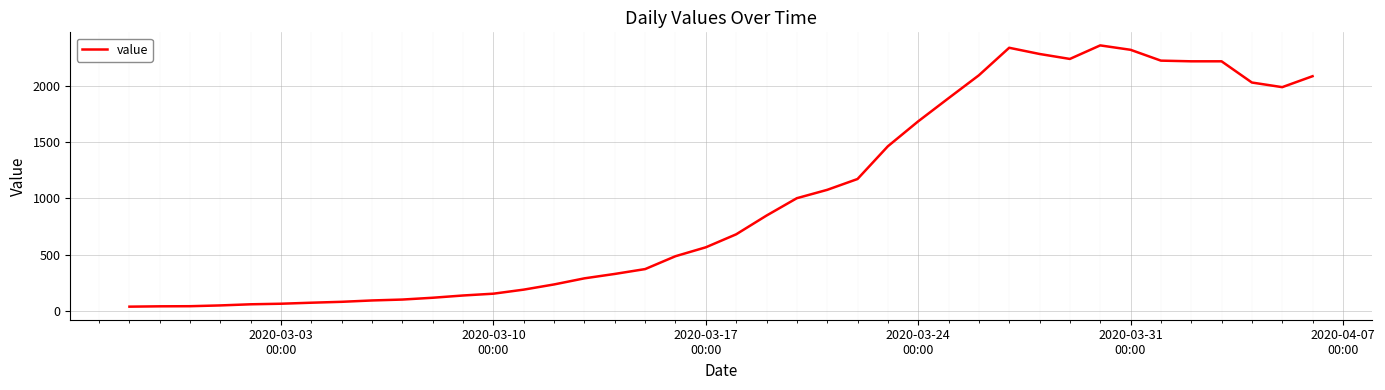

What is the difference between the maximum and minimum values?

2315